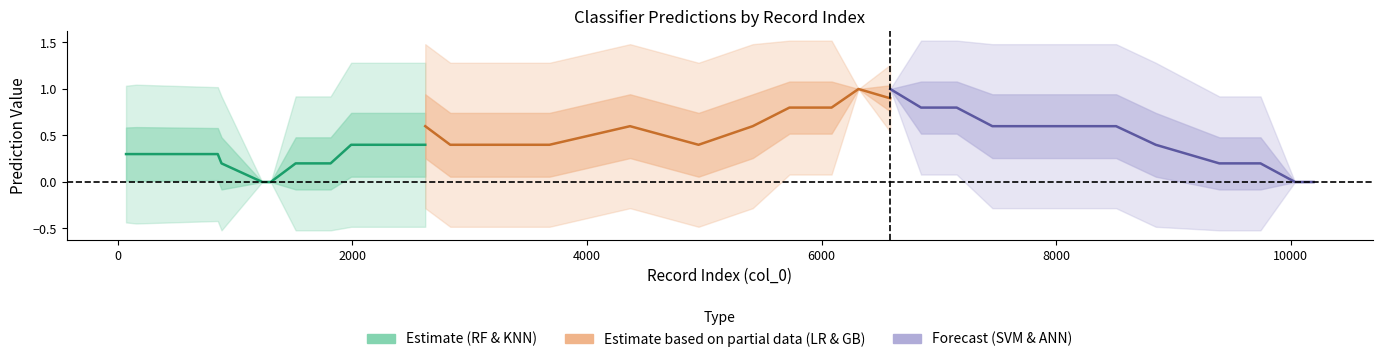

Is the value of SVM at 1 greater than the value of GB at 5?

No